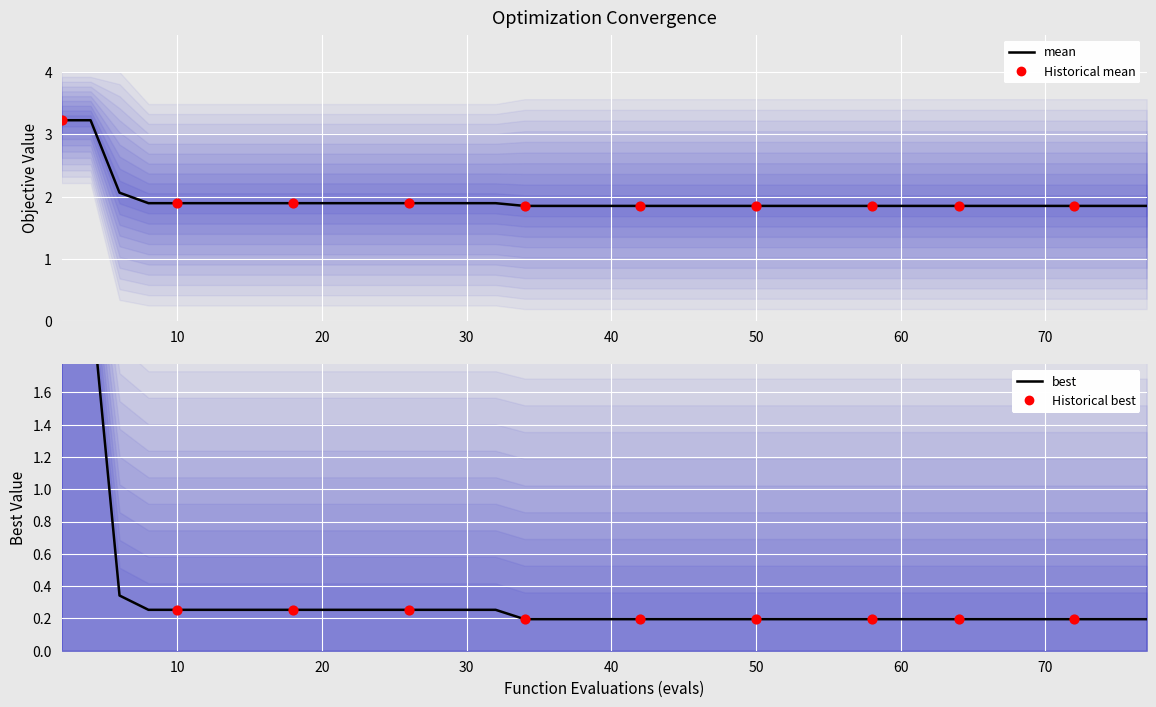

What is the total value across all series at 20?

2.1